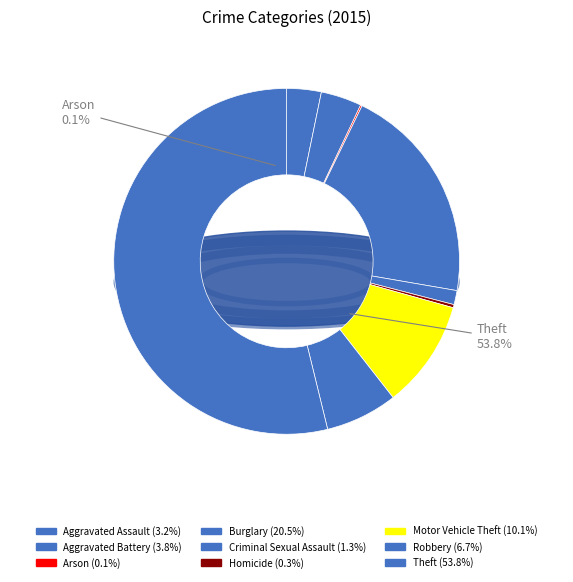

What is the smallest slice in the pie chart?

Arson